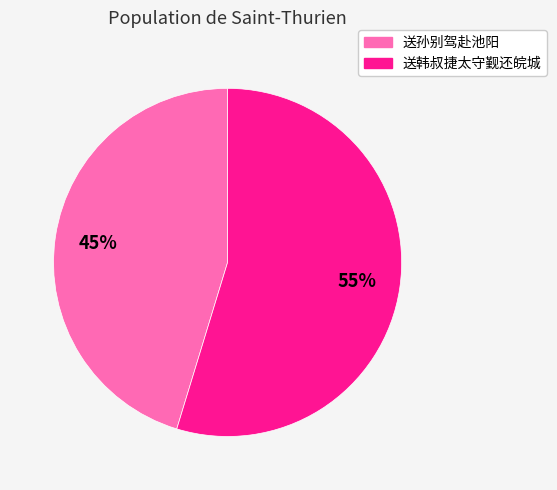

To the nearest percent, what is the average slice percentage?

50%